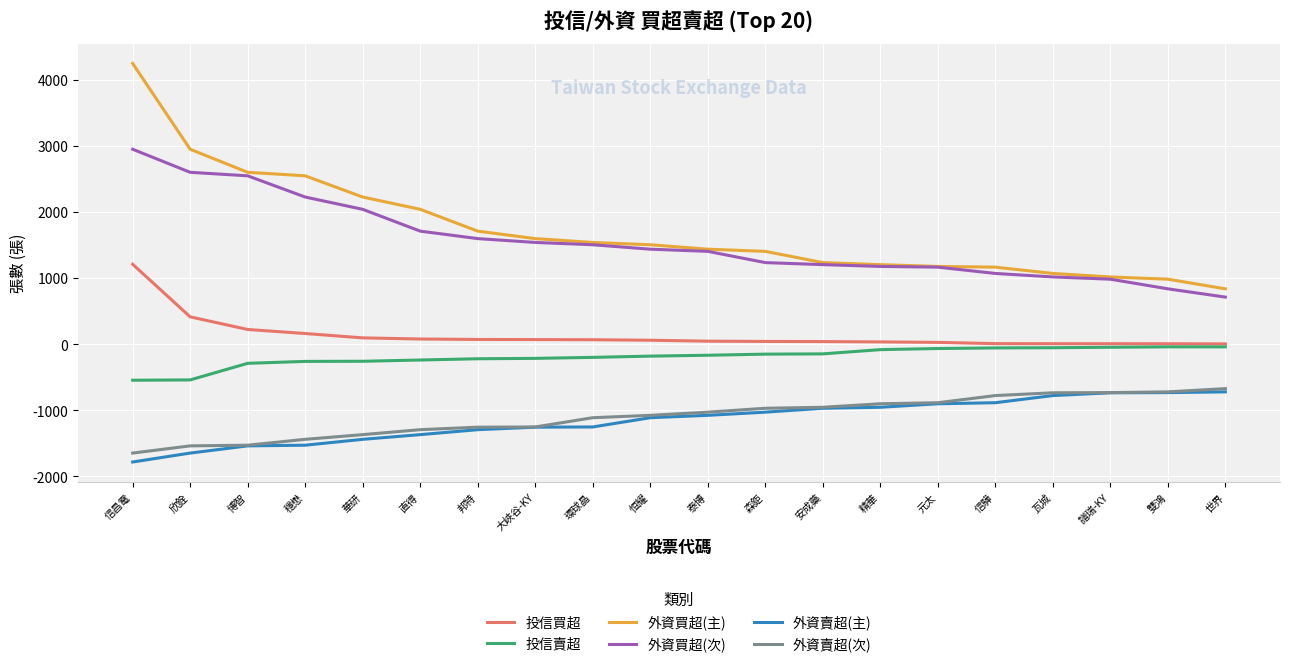

True or false: 外資賣超(次) and 外資買超(次) intersect in this chart.

False